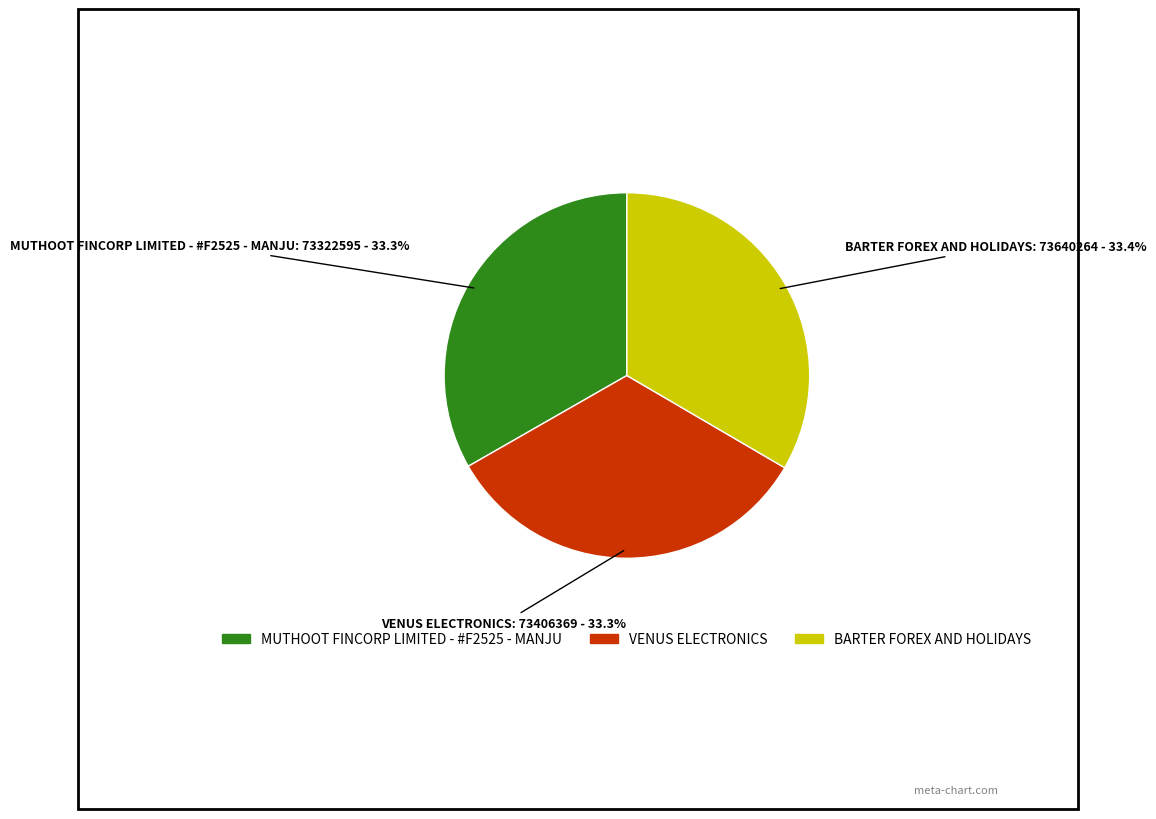

Approximately how many times larger is the value at BARTER FOREX AND HOLIDAYS compared to MUTHOOT FINCORP LIMITED - #F2525 - MANJU?

1.0